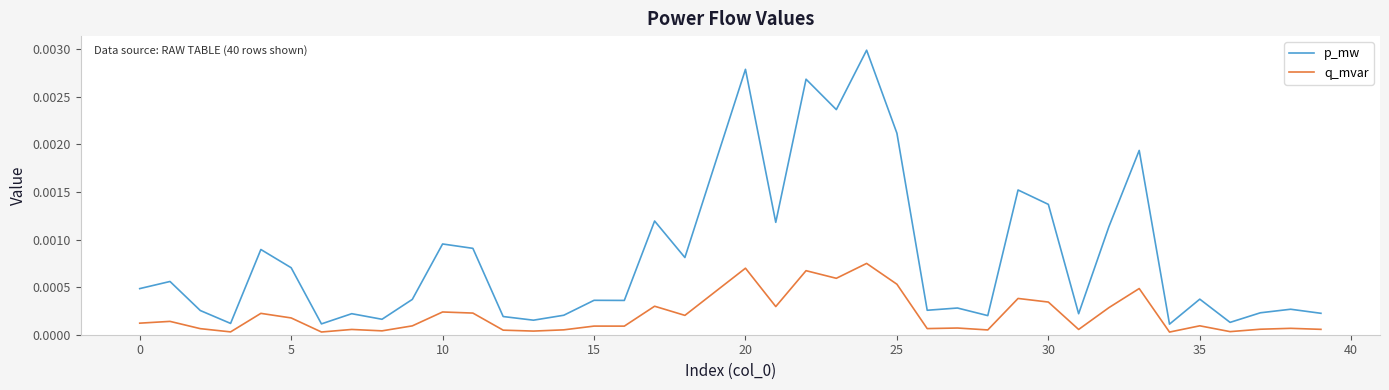

True or false: q_mvar and p_mw intersect in this chart.

False